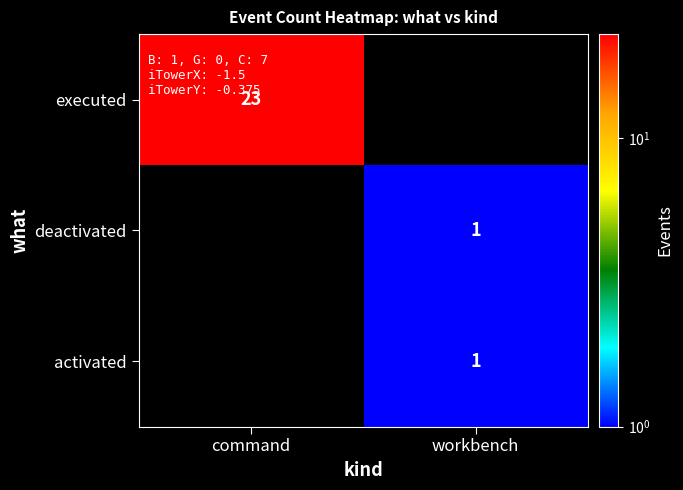

The value of executed at command is 39. True or false?

False